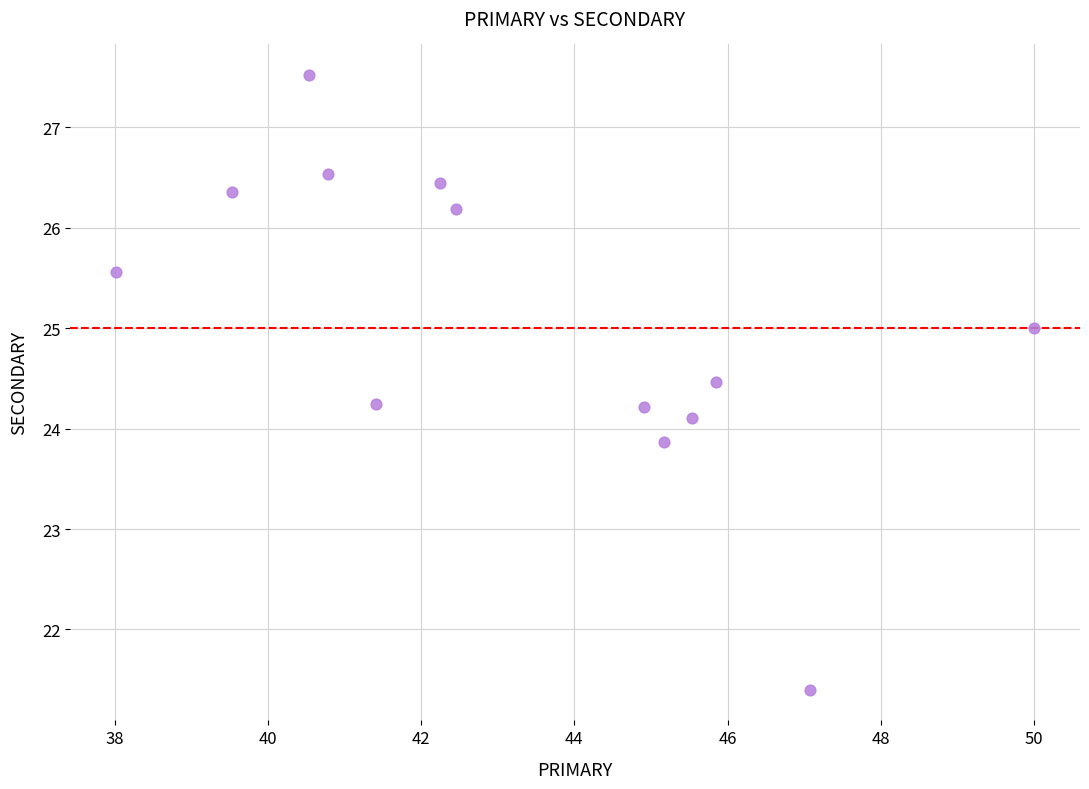

What is the range of Y values (max minus min)?

6.1